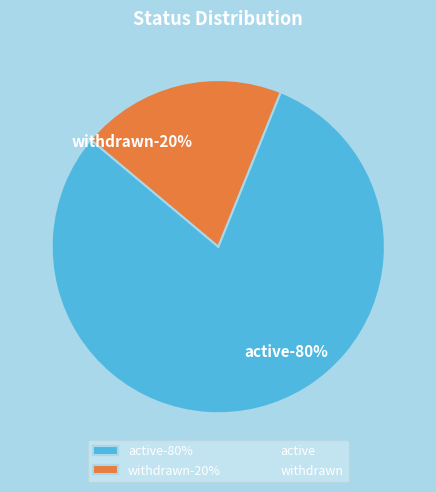

What is the largest slice in the pie chart?

active